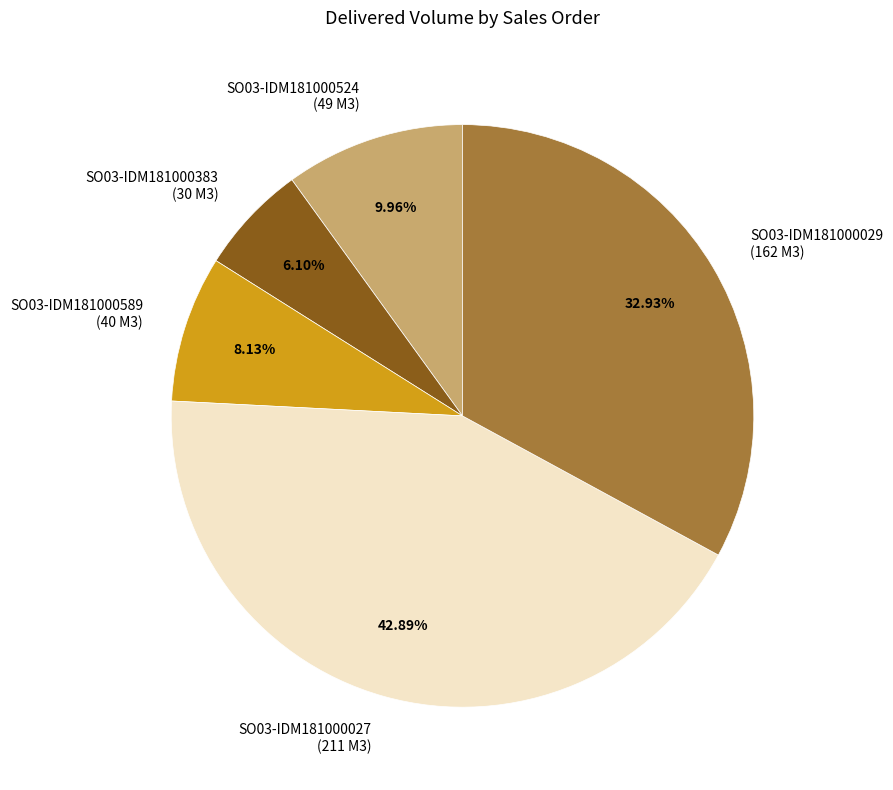

Rank the categories by value from highest to lowest.

SO03-IDM181000027 (211 M3), SO03-IDM181000029 (162 M3), SO03-IDM181000524 (49 M3), SO03-IDM181000589 (40 M3), SO03-IDM181000383 (30 M3)